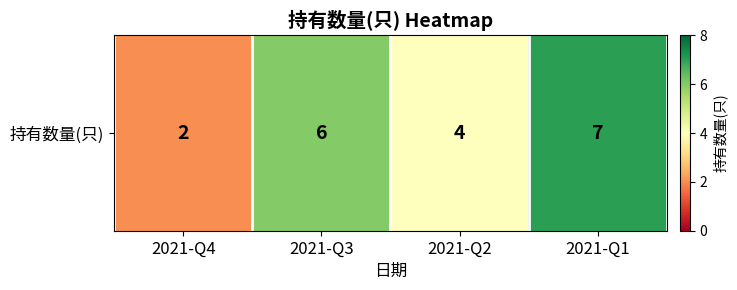

List the labels in order of value, largest first.

2021-Q1, 2021-Q3, 2021-Q2, 2021-Q4